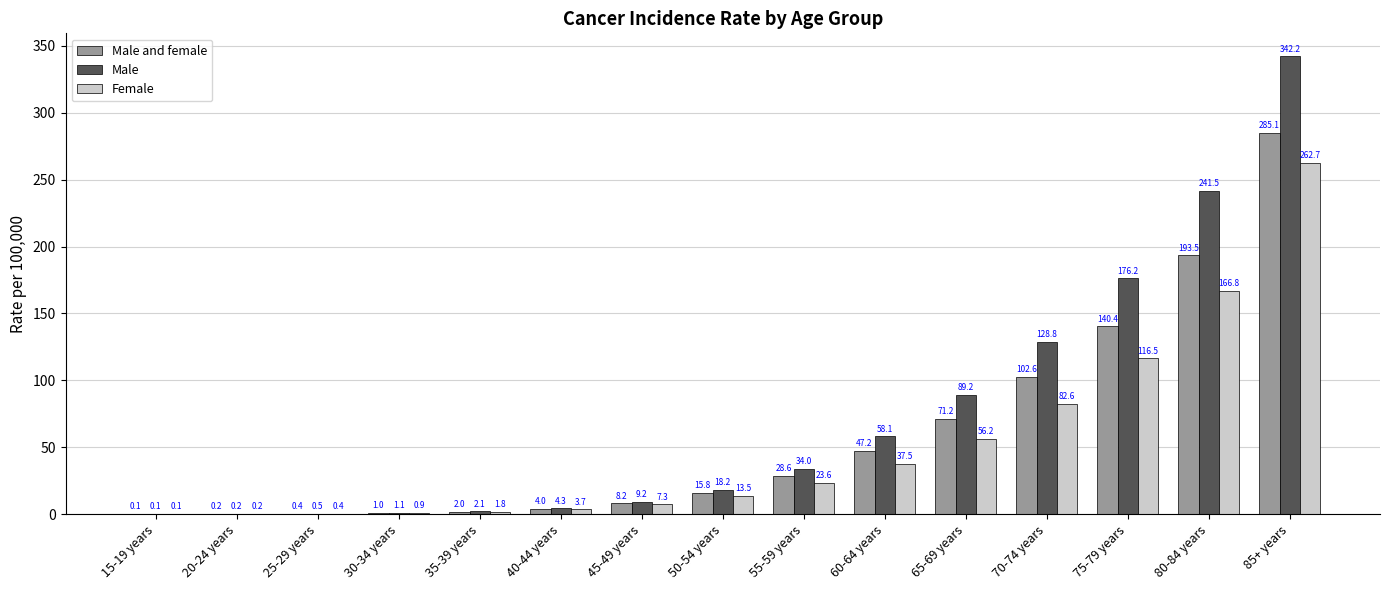

What is the sum of all Female values?

773.8